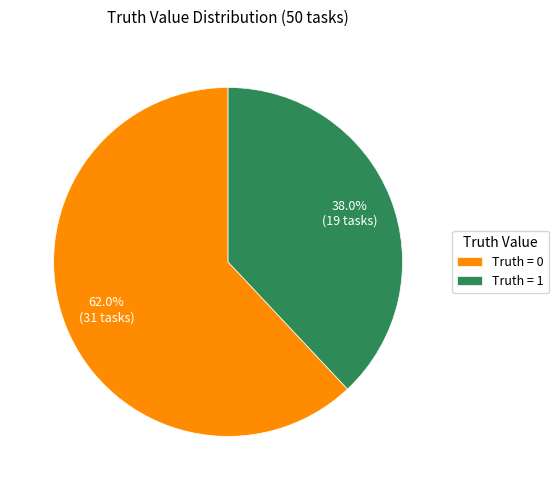

Is the sum of Truth = 1 and Truth = 0 greater than half?

Yes